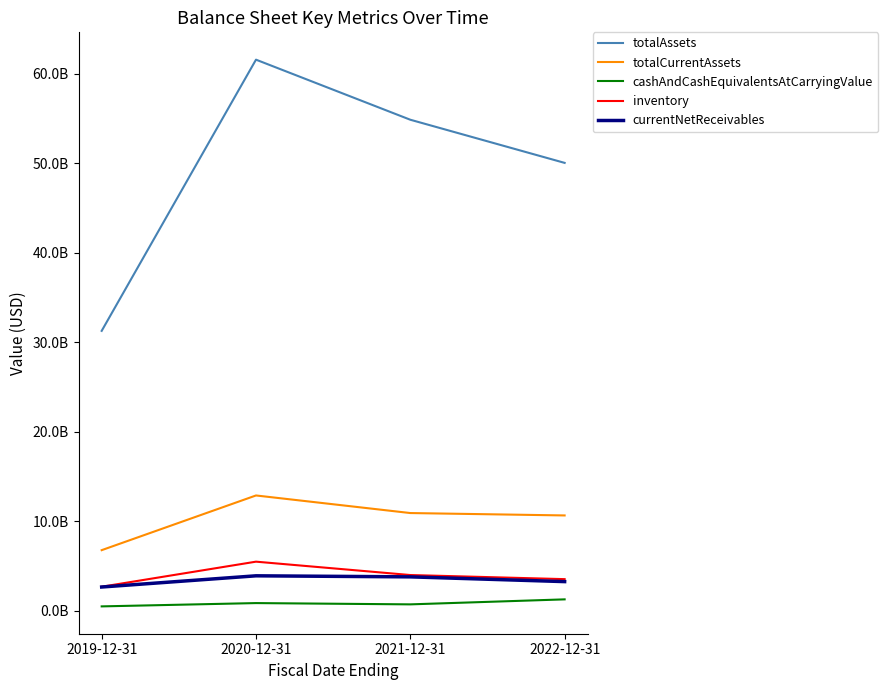

What is the label of the 2nd point from the left?

2020-12-31